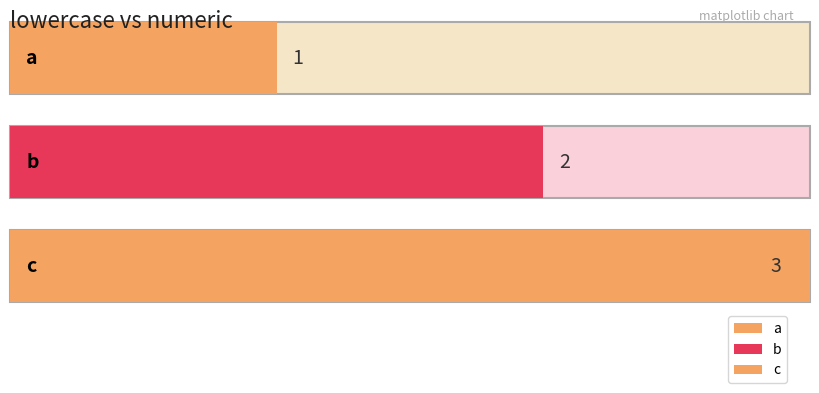

Rank the categories by value from highest to lowest.

c, b, a